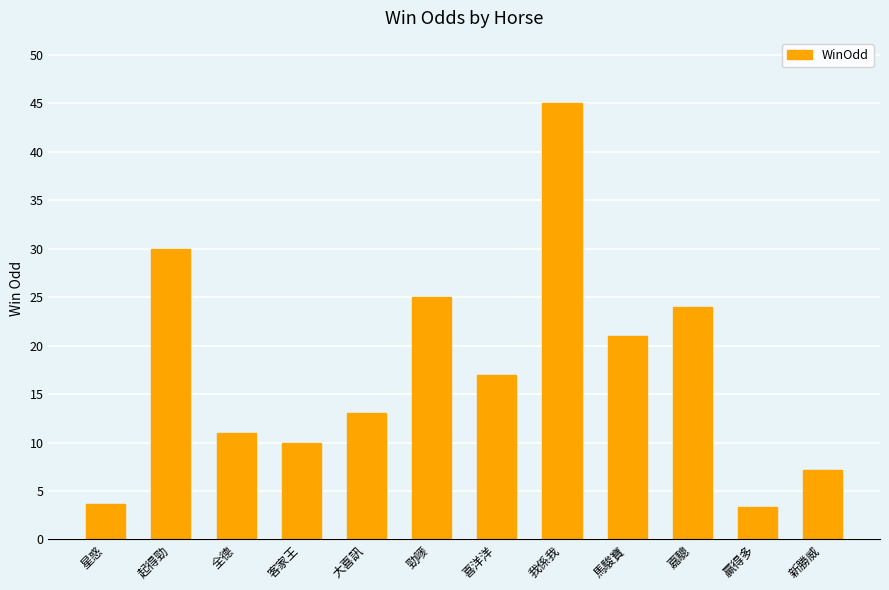

What is the ratio of the value at 我係我 to the value at 贏得多?

13.6